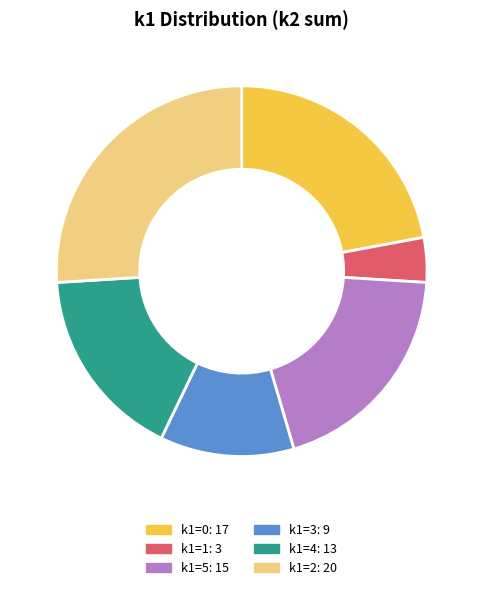

Is there any slice that represents more than half of the pie?

No